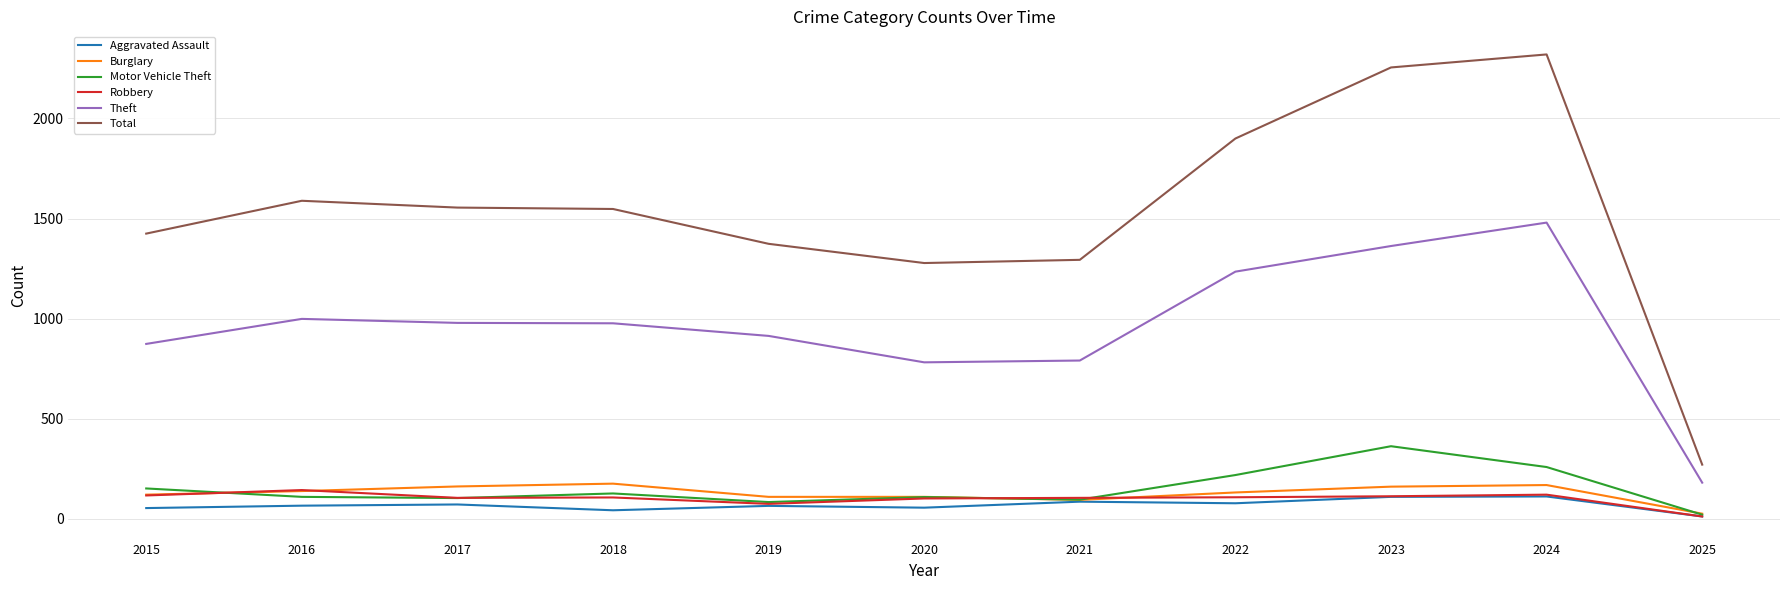

The Theft series shows 82 at 2025. True or false?

False